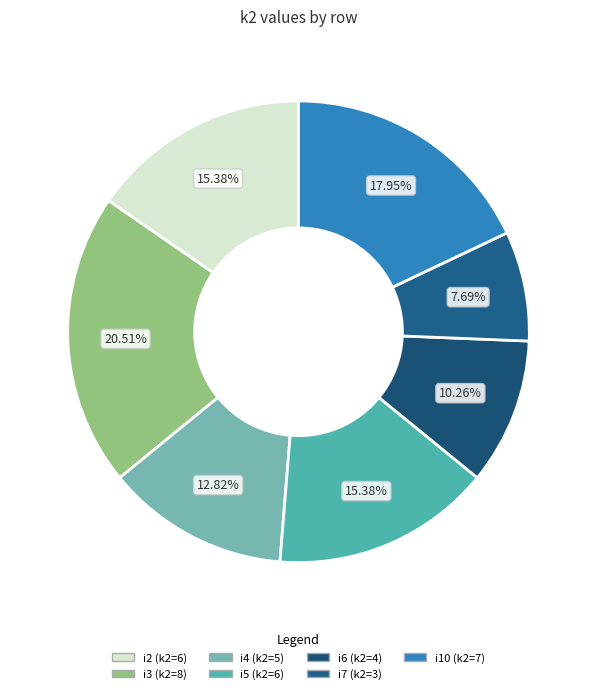

What is the ratio of the value at i7 to the value at i6?

0.8